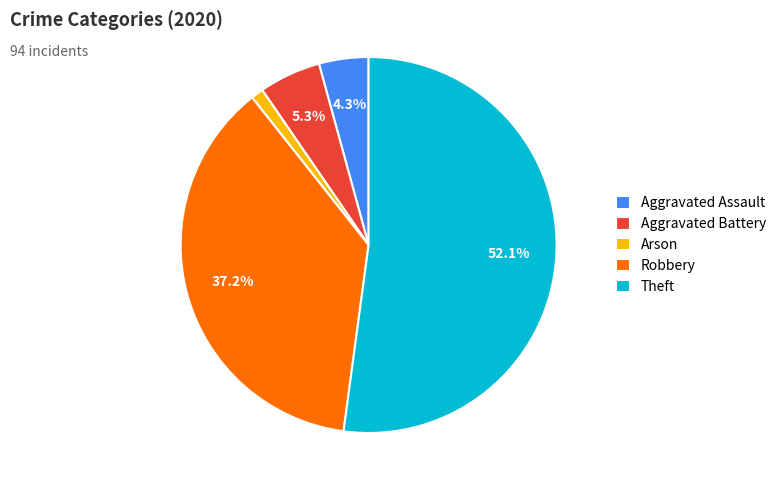

To the nearest percent, what portion does Arson represent?

1%